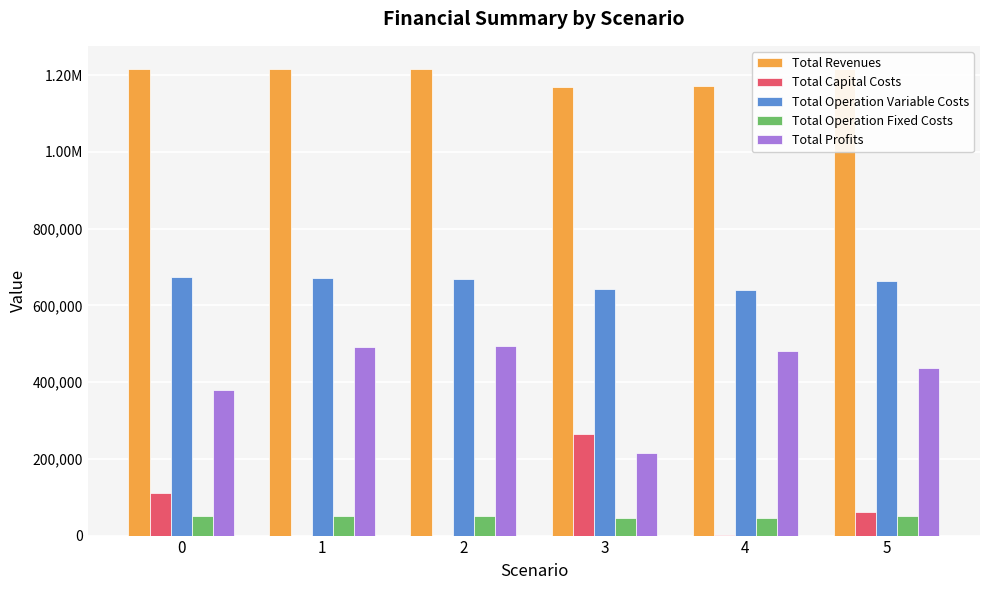

The Total Profits series shows 629698.4 at 5. True or false?

False